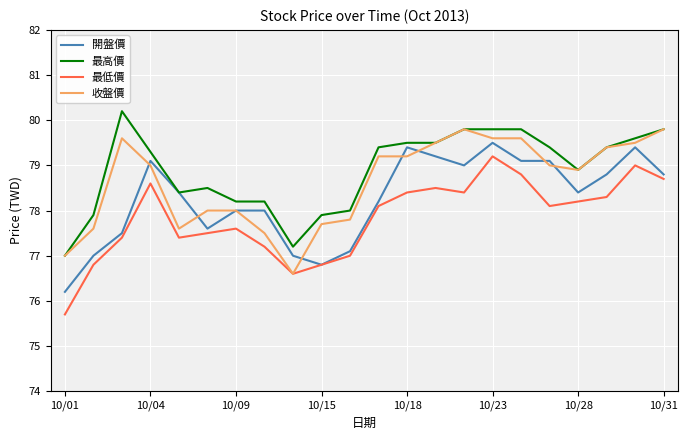

True or false: 最高價 and 最低價 intersect in this chart.

False